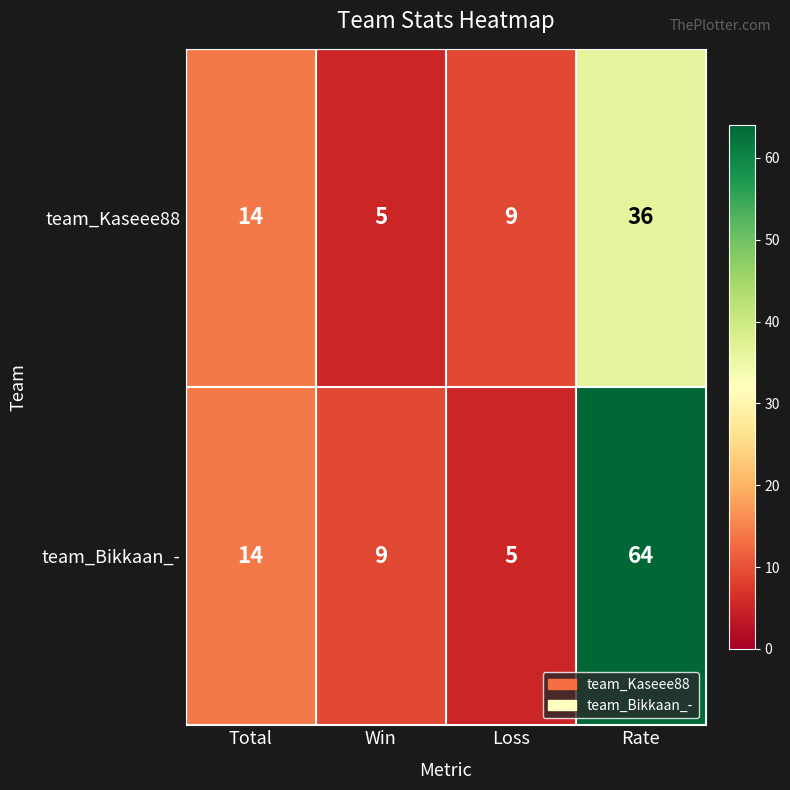

What is the difference between the team_Kaseee88 values at Total and Rate?

22